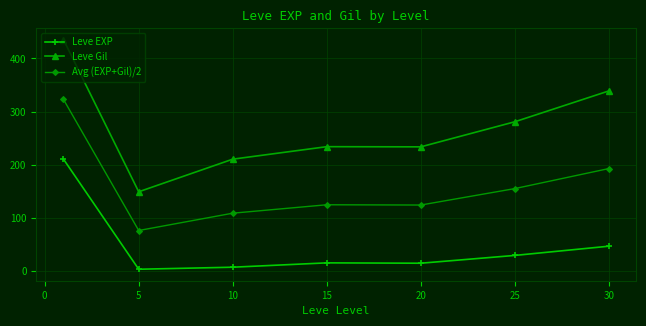

What is the value of the Leve Gil point at the 5th from the left?

233.8